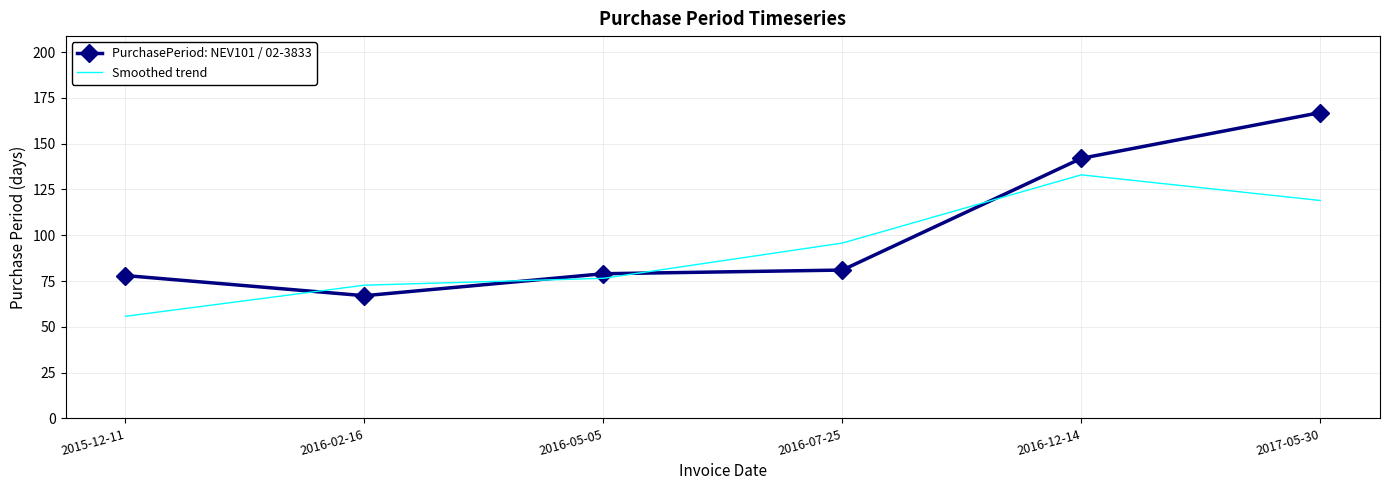

What is the maximum value shown in the chart?

167.0